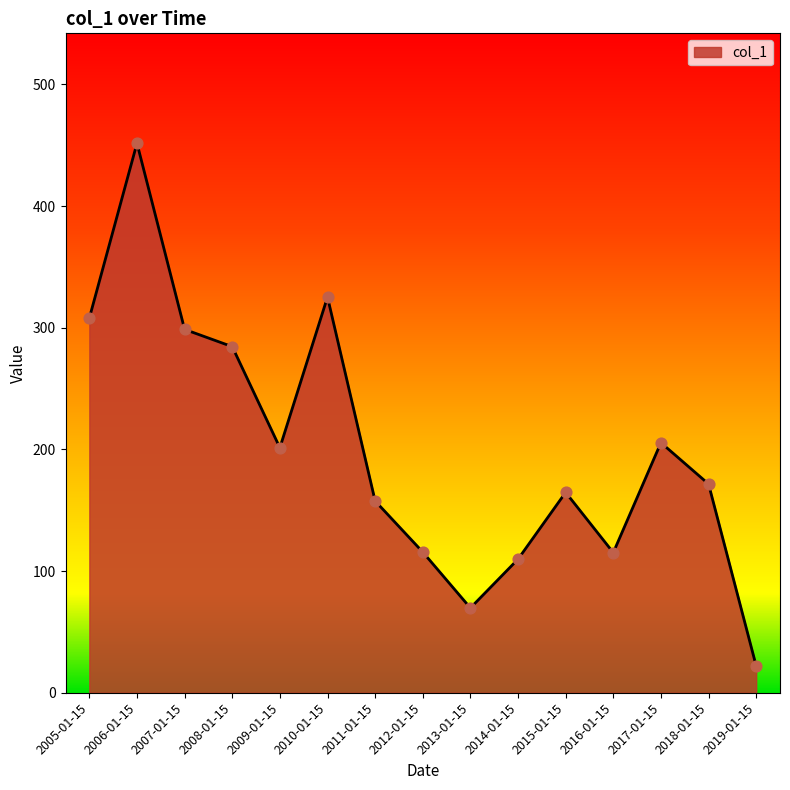

Which has a higher value, 2017-01-15 or 2016-01-15?

2017-01-15